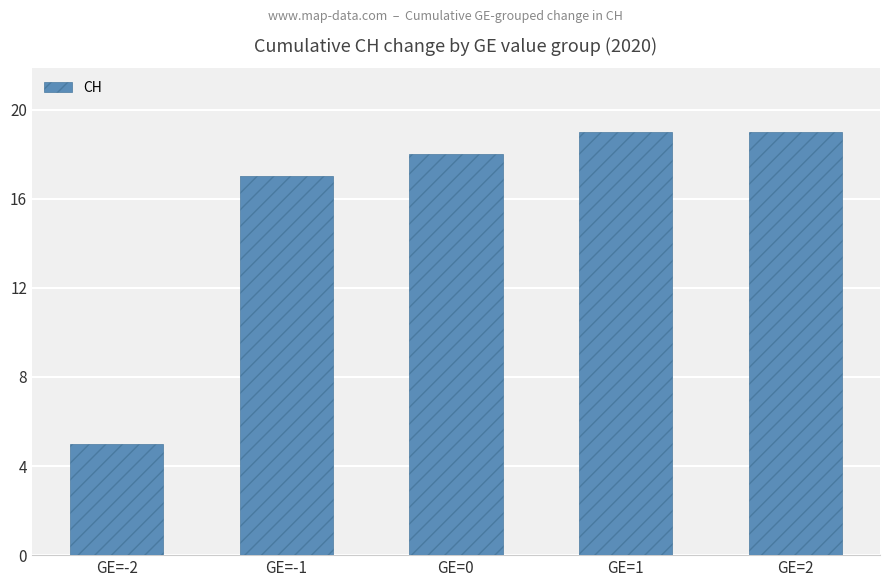

How many series are shown in this chart?

1